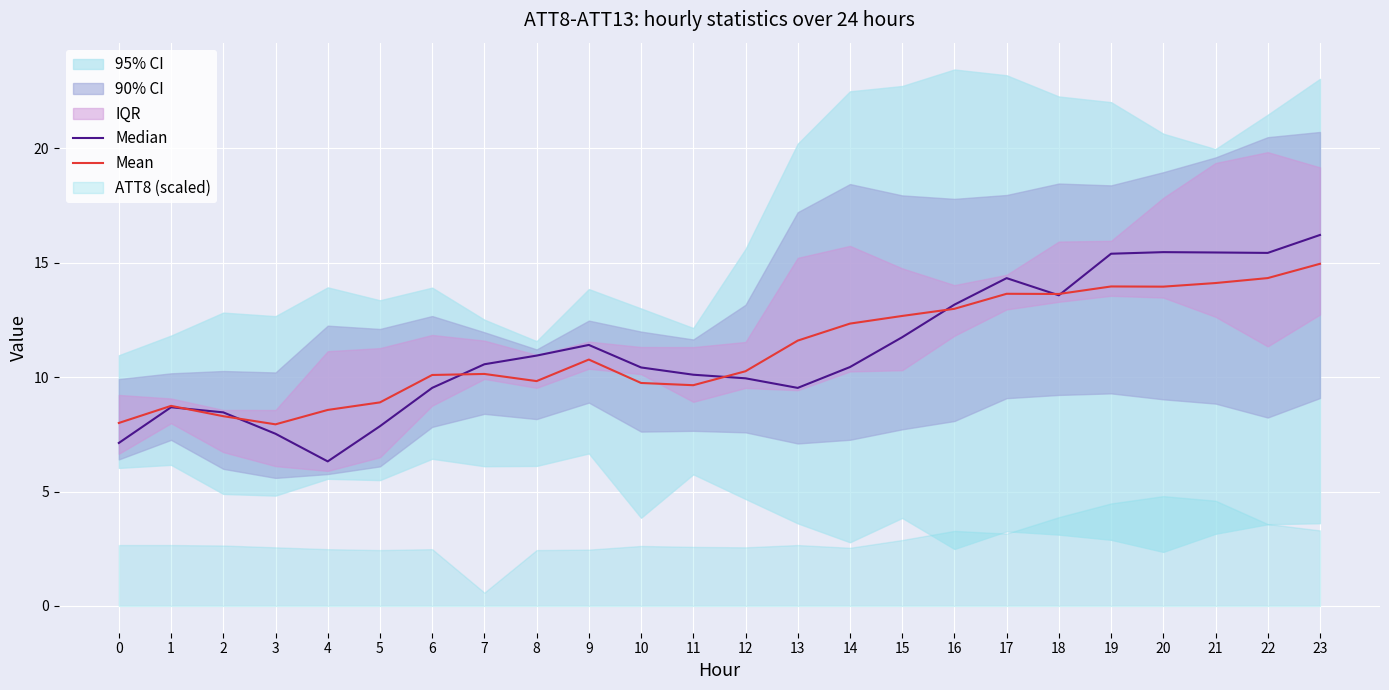

What is the approximate value of Median at 23?

16.2